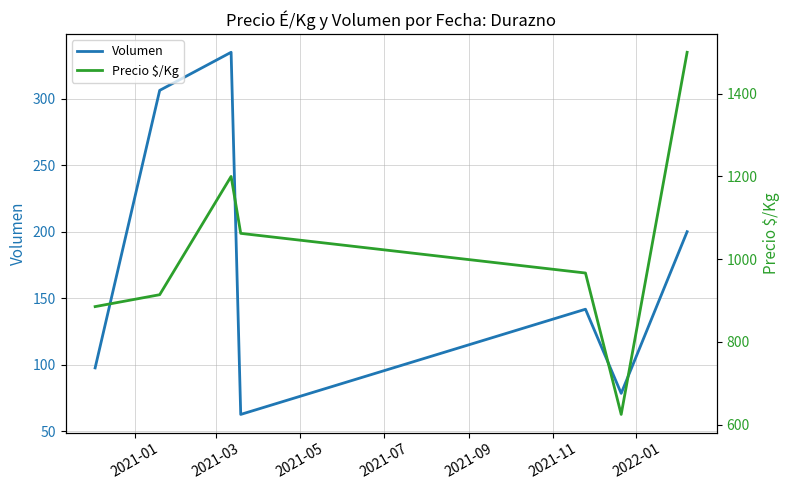

What is the highest value of the Volumen series?

335.0